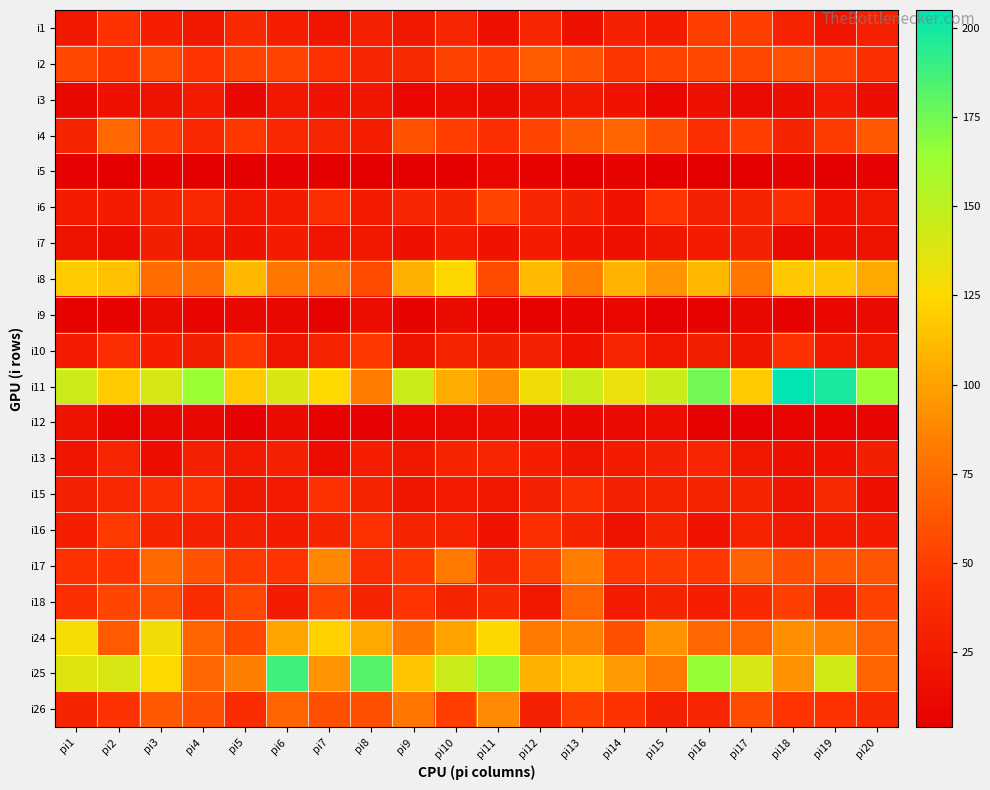

Which series has the widest spread of values?

i11